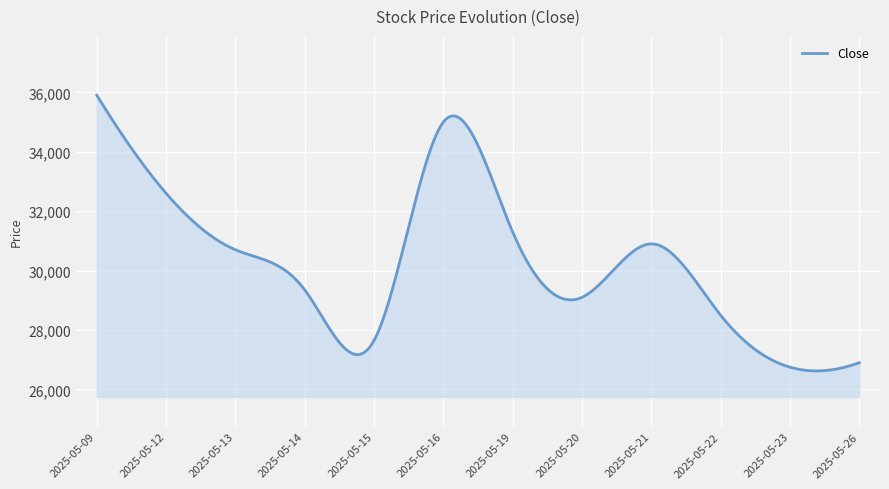

What is the greatest value displayed?

35900.0